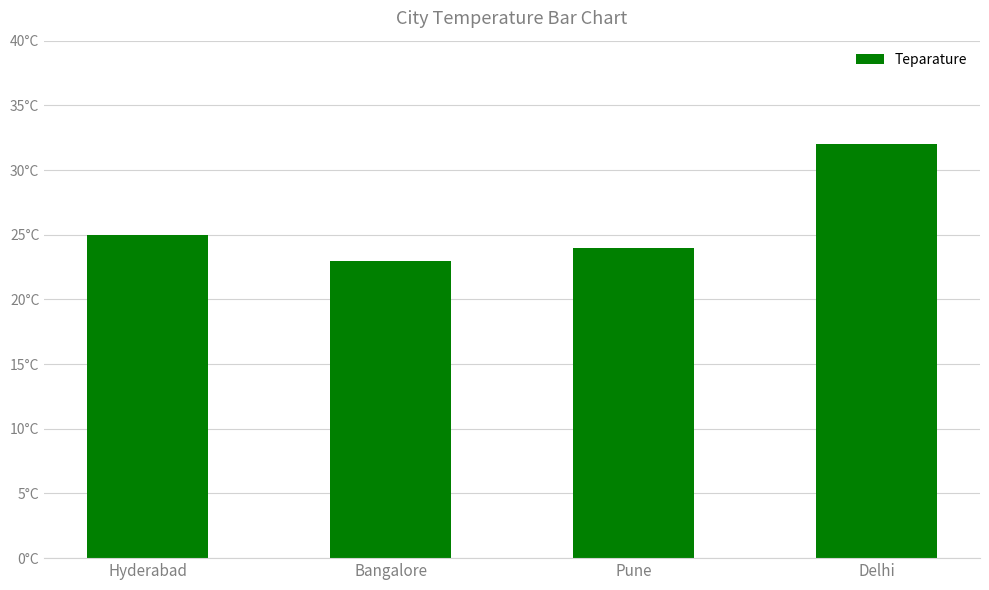

At which category does the chart reach its peak across all series?

Delhi